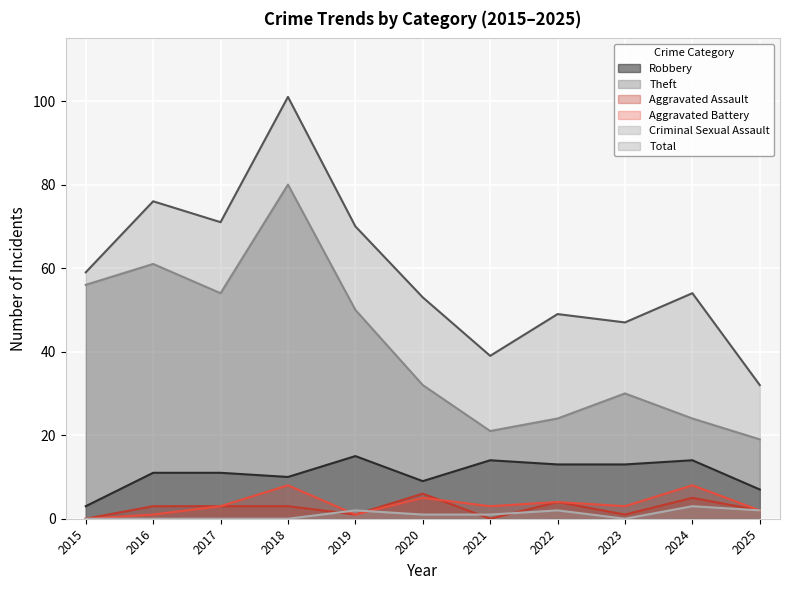

Is it true that Criminal Sexual Assault equals 0 at 2017?

True